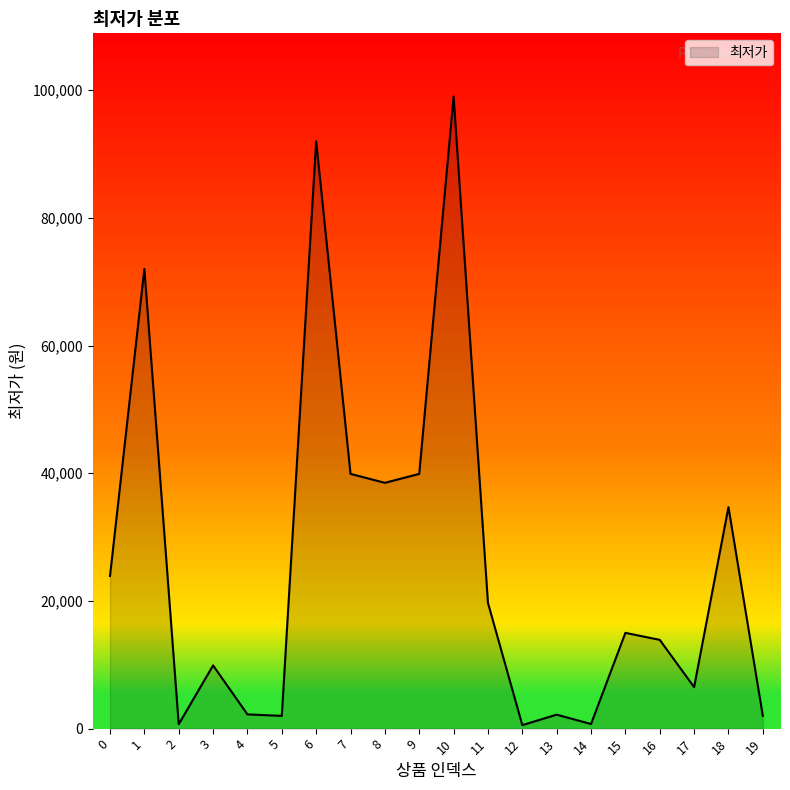

What is the difference between the maximum and minimum values?

98450